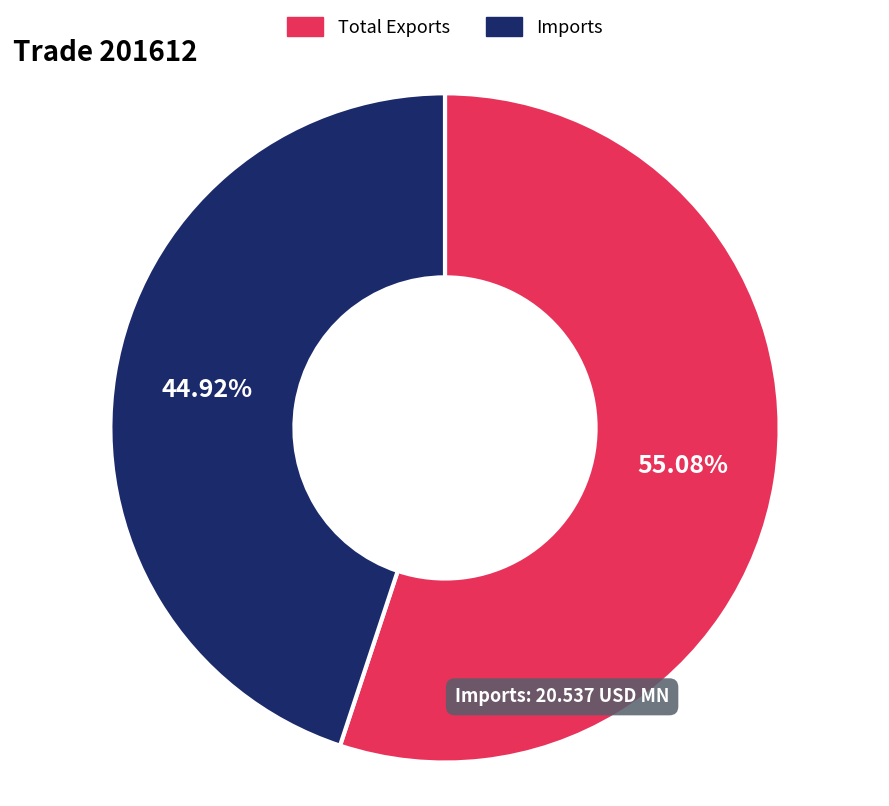

To the nearest percent, what portion does Imports represent?

45%